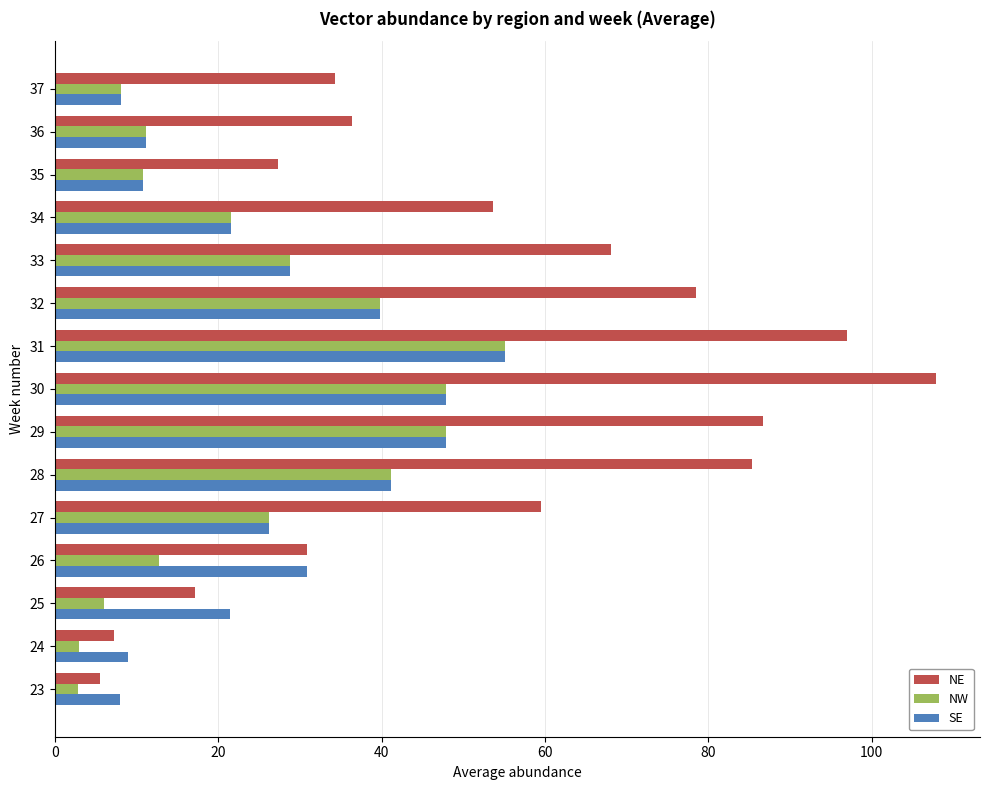

What is the sum of all NW values?

363.2